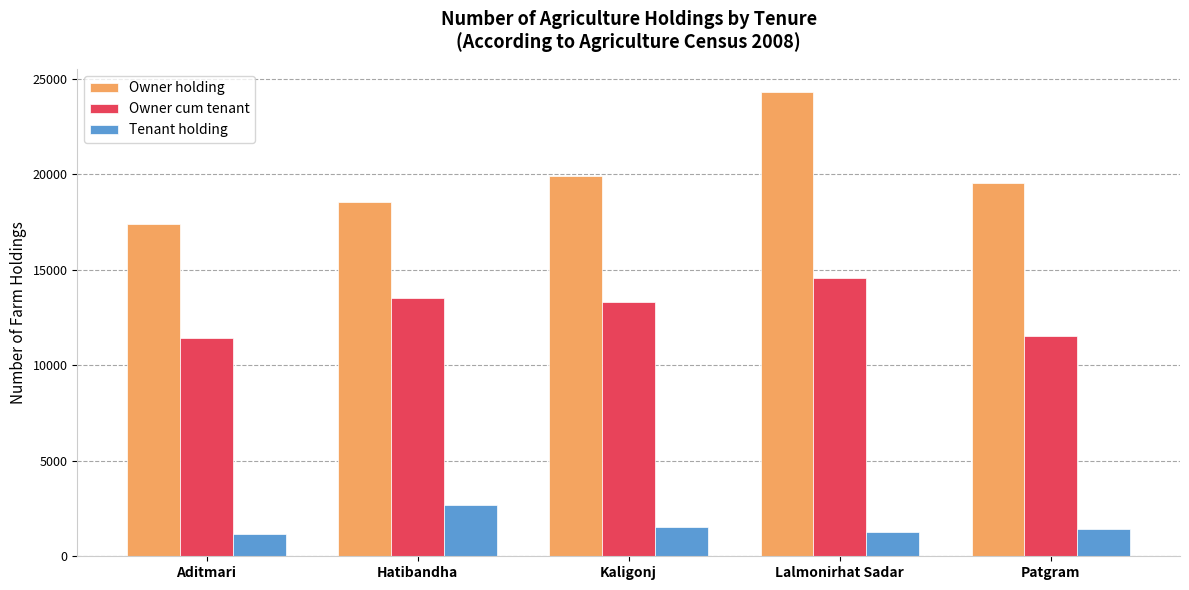

What is the difference between the Owner cum tenant values at Kaligonj and Patgram?

1784